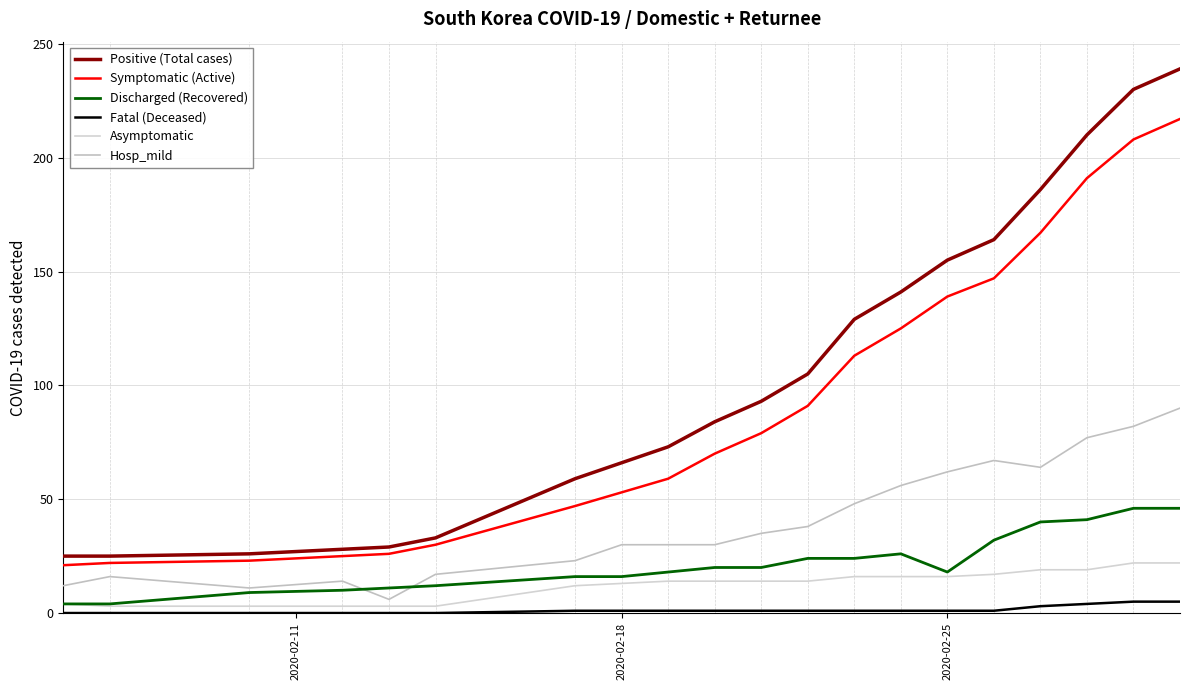

What is the value of the Discharged (Recovered) point at the 15th from the left?

18